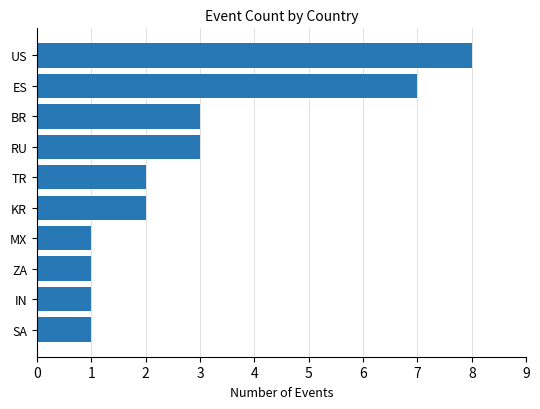

The chart shows a value of 1 at TR. True or false?

False